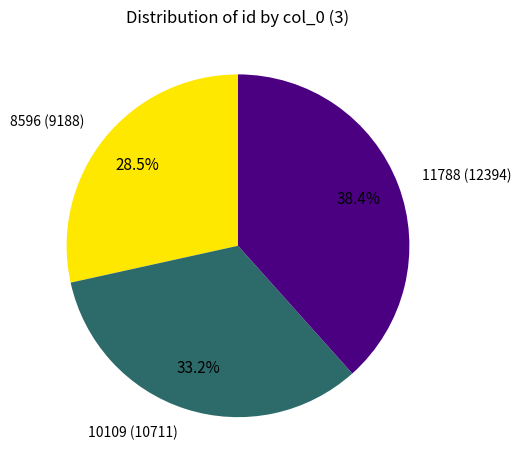

Is it true that 11788 is 38% of the pie?

True